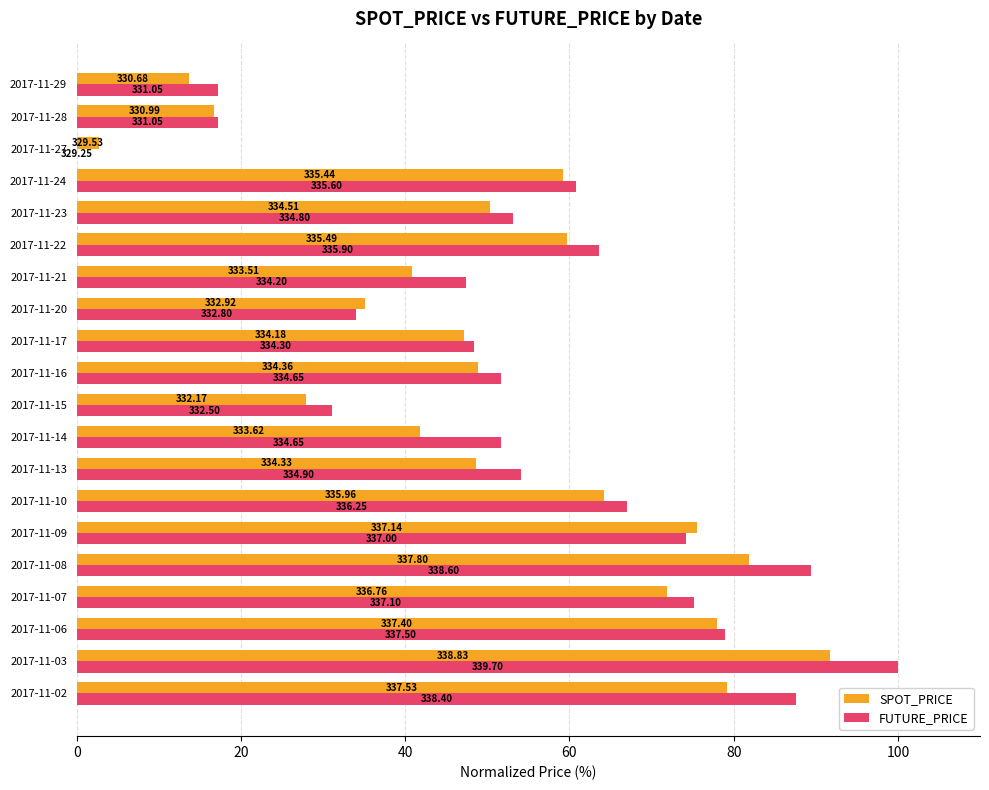

What are all the series names shown in the legend?

SPOT_PRICE, FUTURE_PRICE